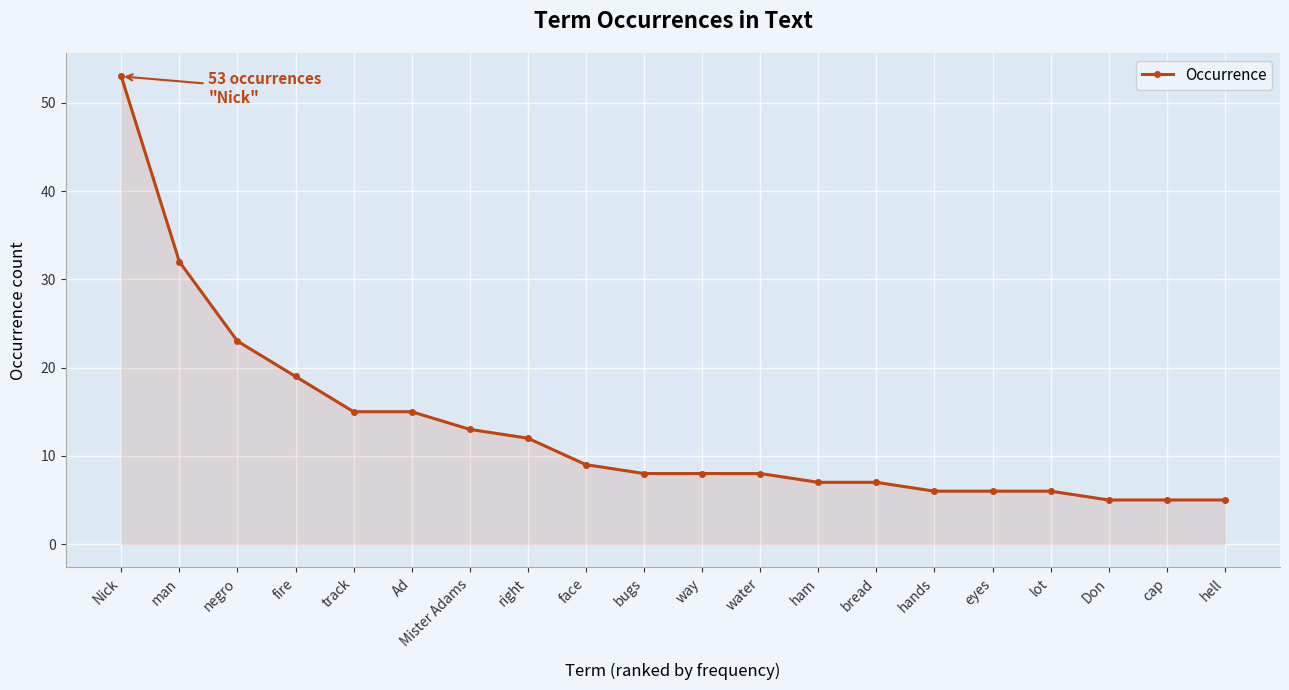

Reading left to right, transcribe all the data shown in this chart.

53	32	23	19	15	15	13	12	9	8	8	8	7	7	6	6	6	5	5	5